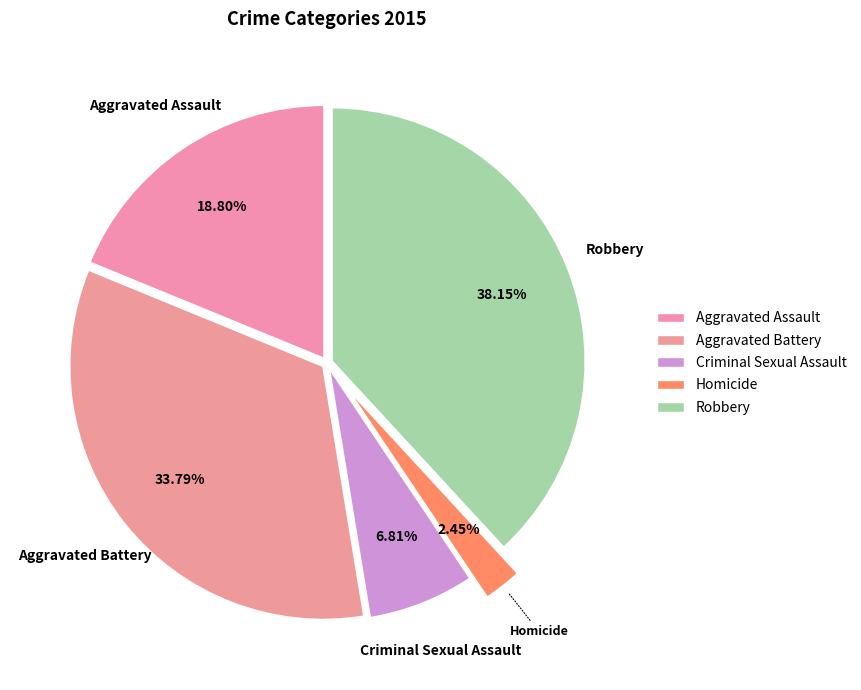

Count the number of slices in the pie.

5